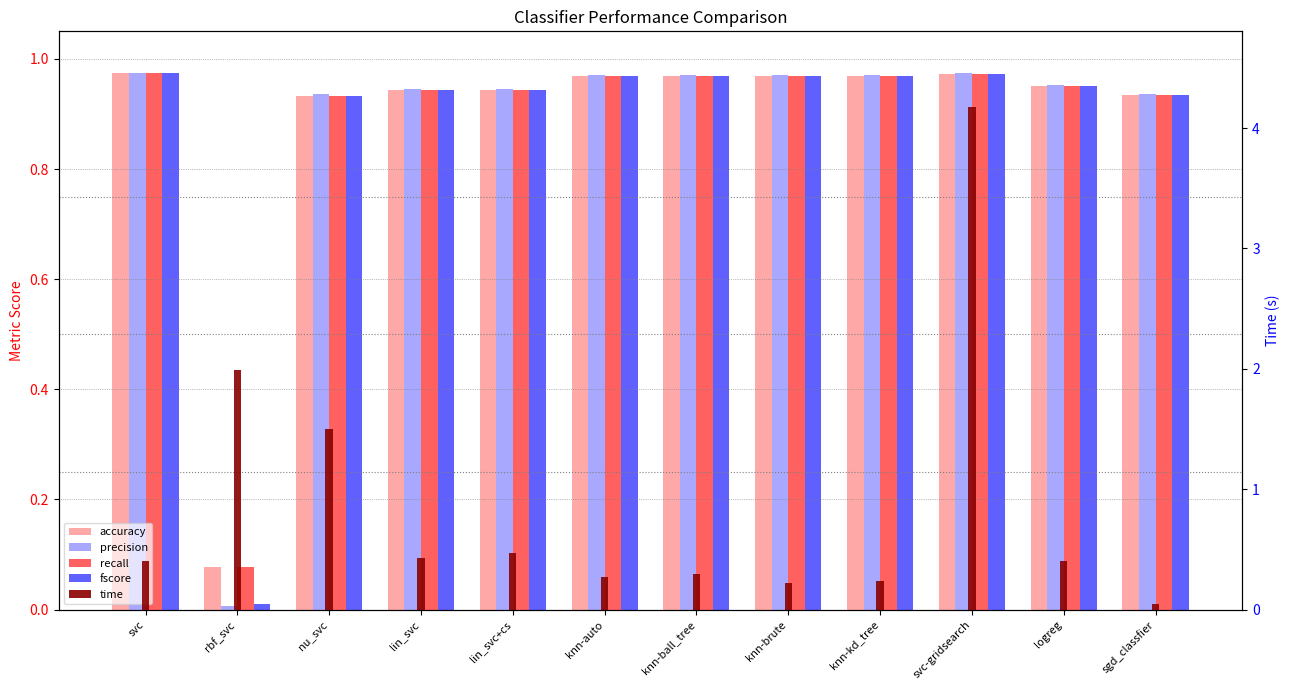

The value of precision at logreg is 1.0. True or false?

True